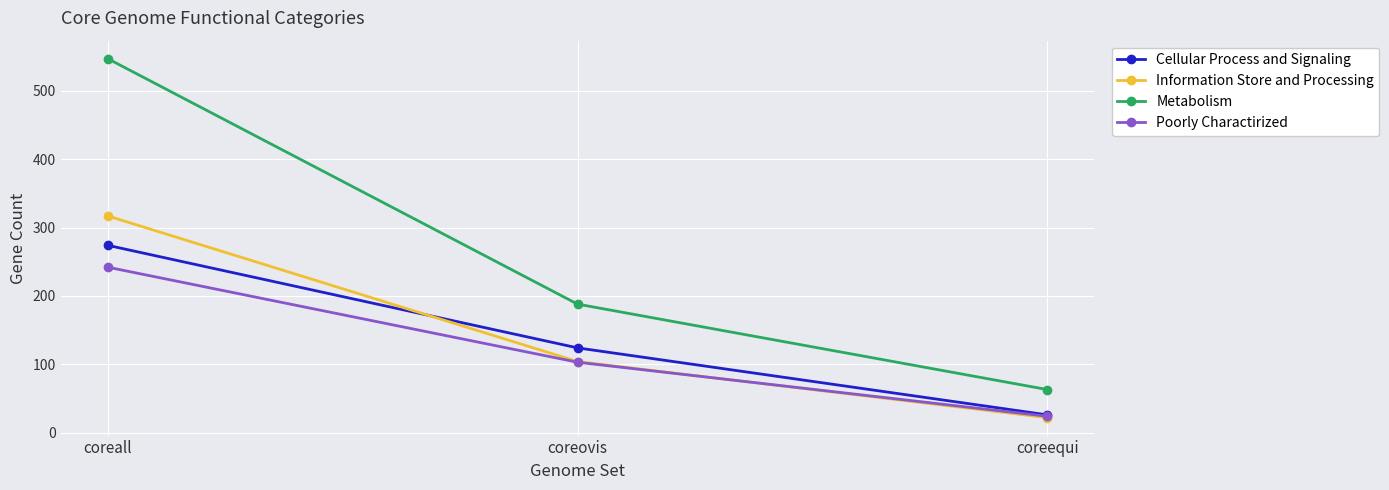

What is the label of the 1st point from the left?

coreall